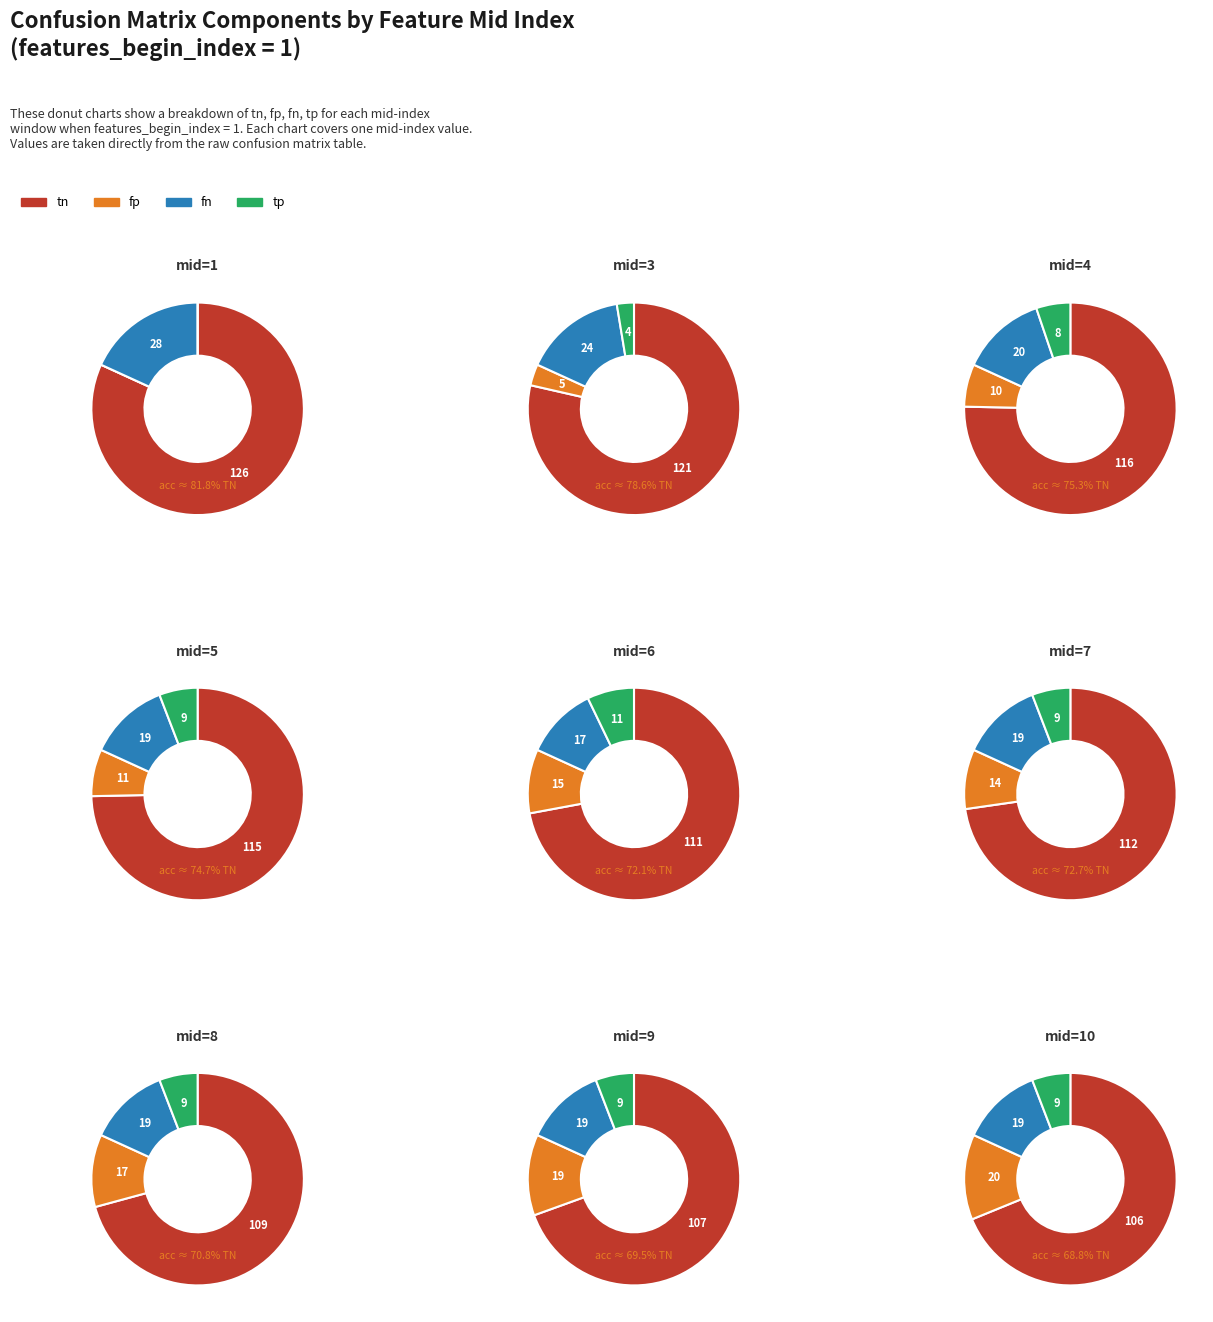

Is it true that mid=4 is 4% of the pie?

False